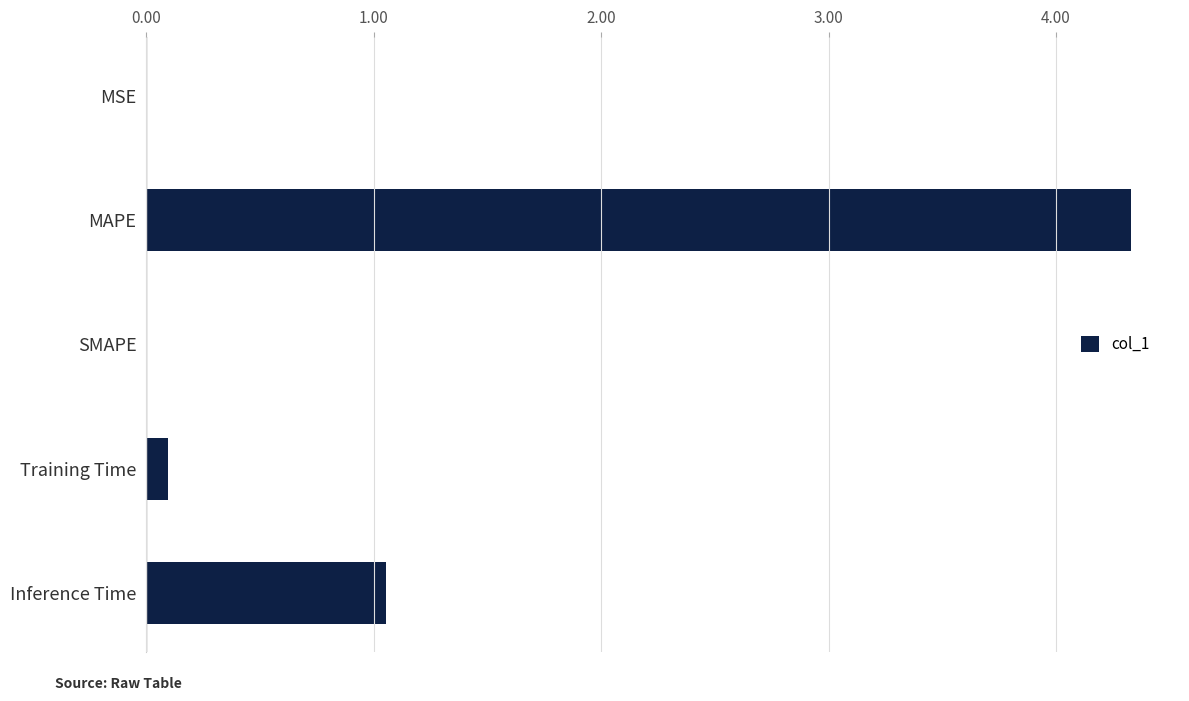

What is the sum of all values?

5.5